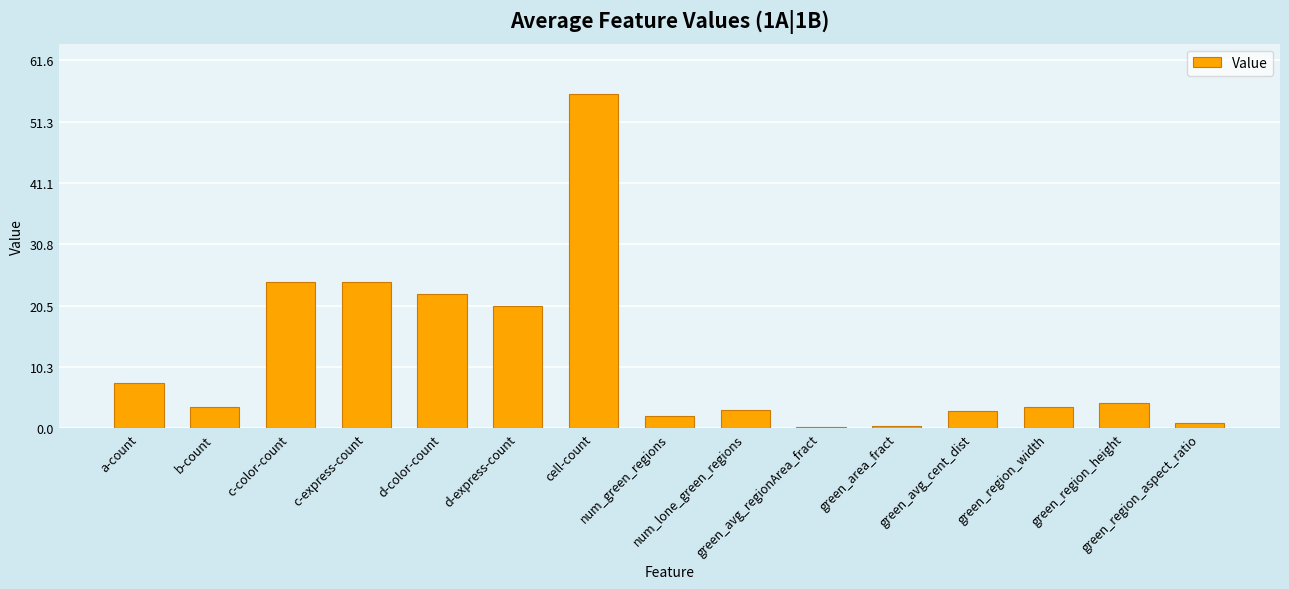

Does the chart contain stacked bars?

No